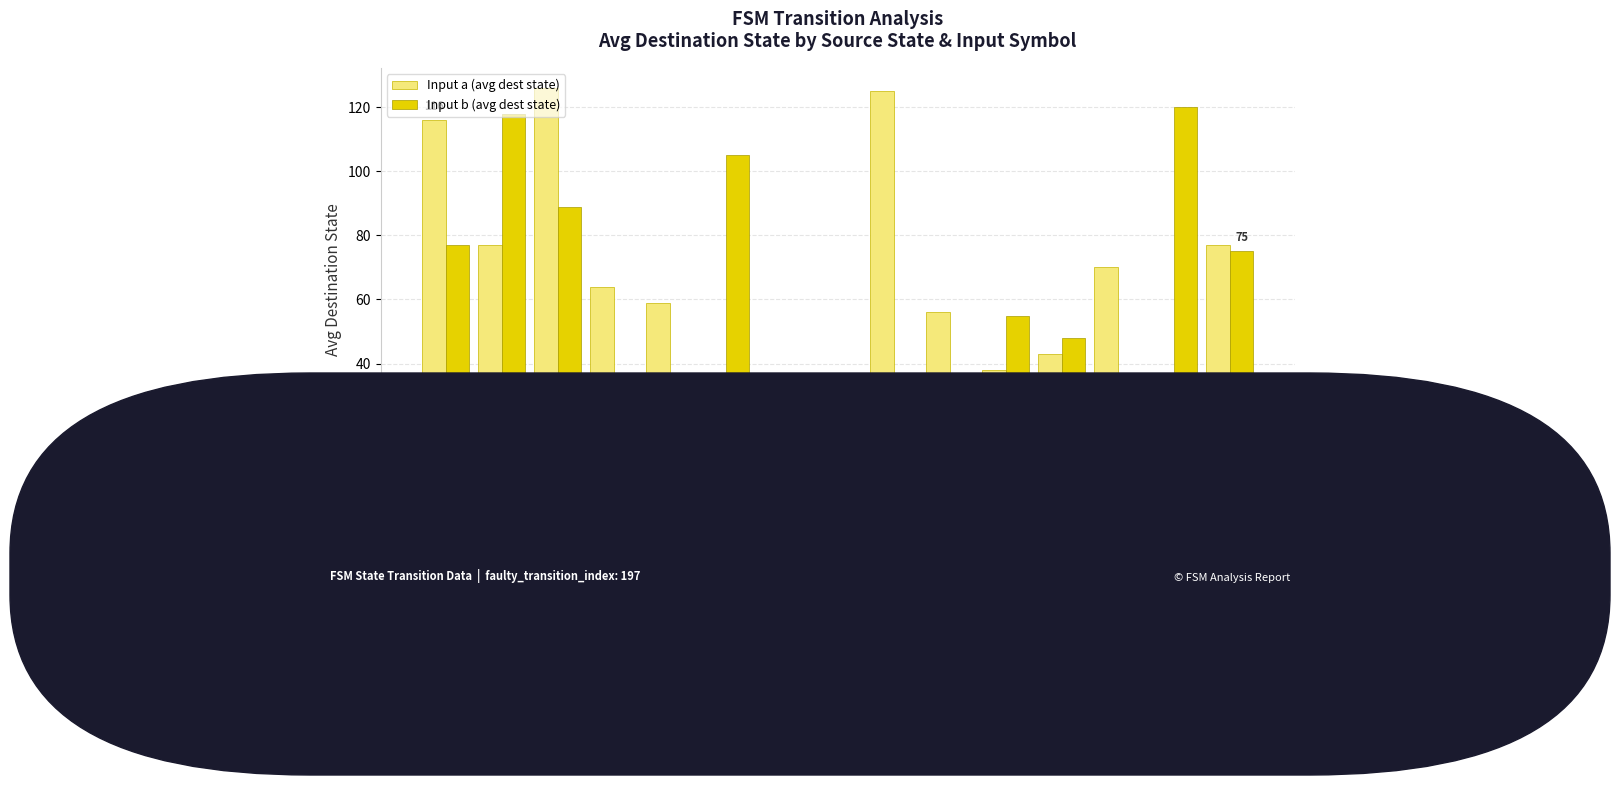

Which series has the largest total across all categories?

Input a (avg dest state)